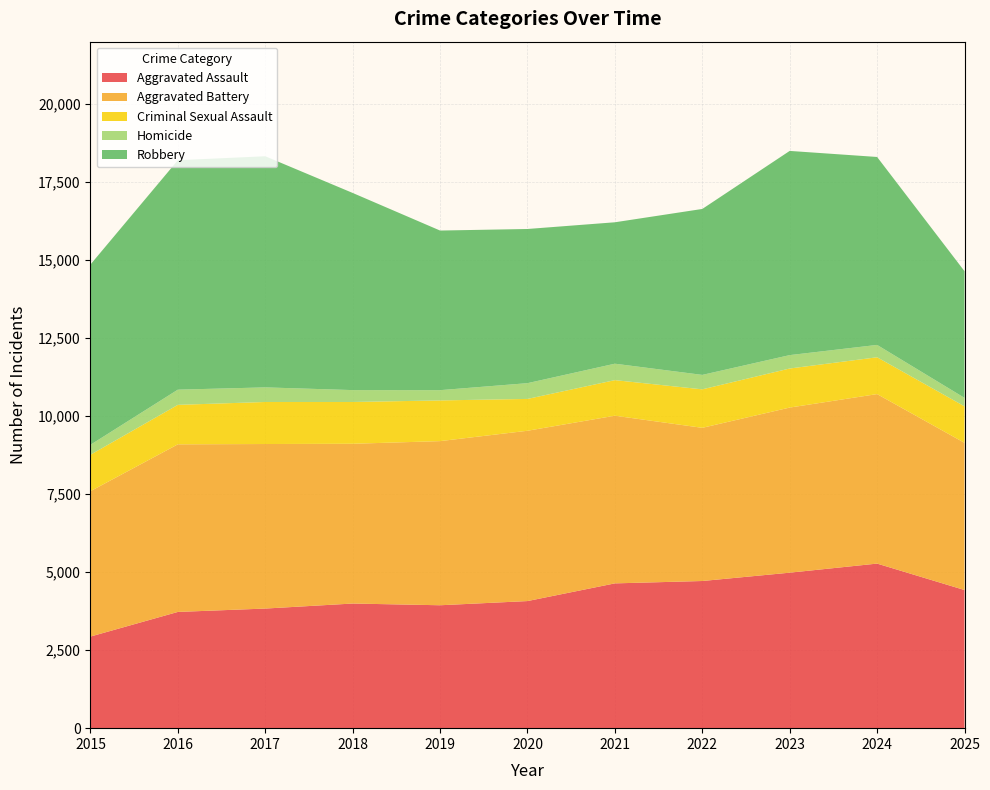

Reading right to left, extract all data points from this chart.

Aggravated Assault: 4427	5274	4983	4716	4640	4073	3939	3994	3833	3725	2936
Aggravated Battery: 4717	5432	5291	4909	5373	5458	5260	5120	5273	5371	4659
Criminal Sexual Assault: 1170	1180	1252	1233	1140	1020	1304	1339	1347	1265	1167
Homicide: 271	396	429	463	527	505	329	381	468	487	319
Robbery: 4060	6023	6544	5318	4532	4941	5115	6318	7407	7353	5778